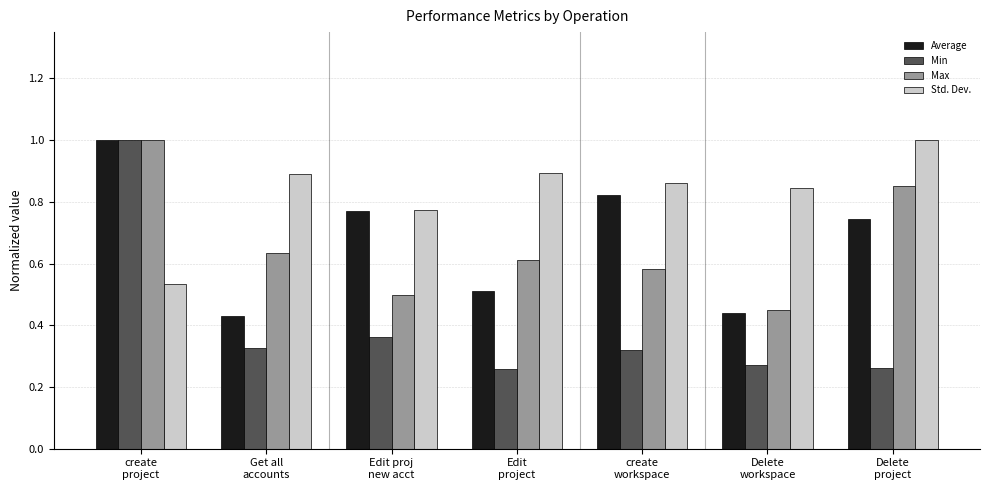

The value of Min at create
workspace is 0.5. True or false?

False